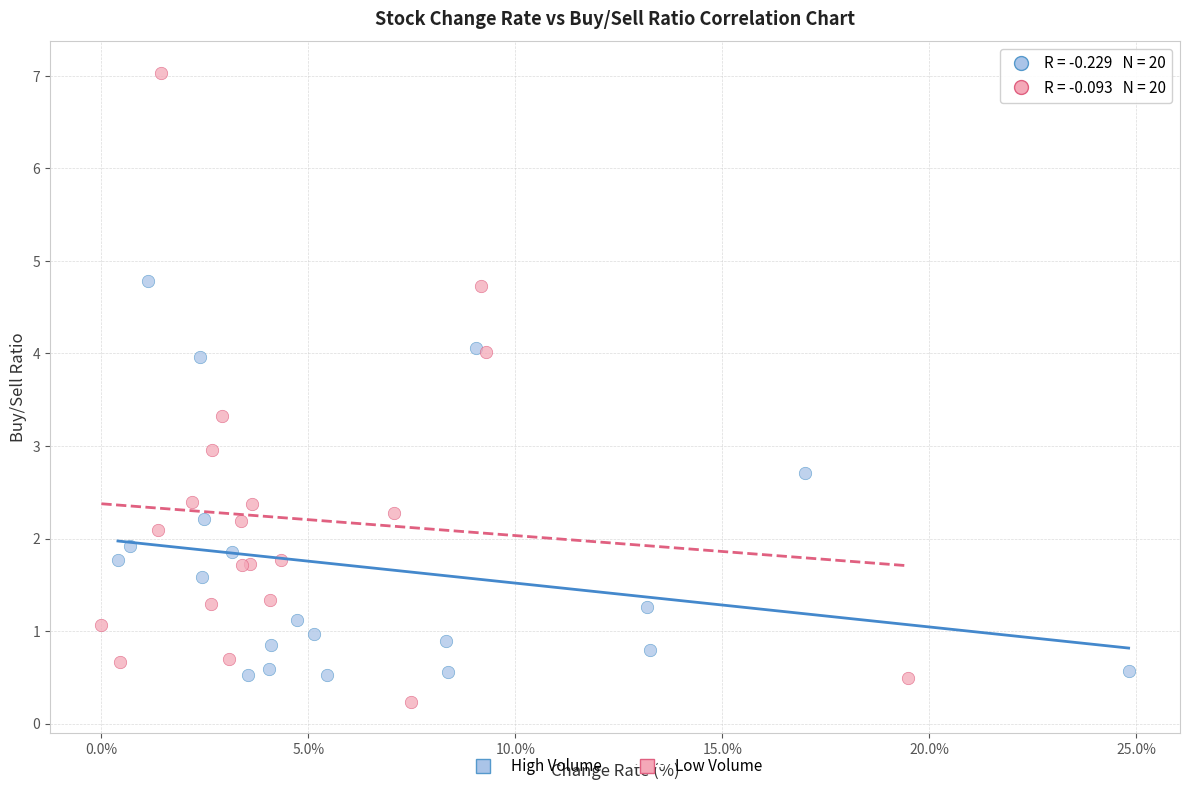

Which series has the largest Y range (max minus min)?

Low Volume